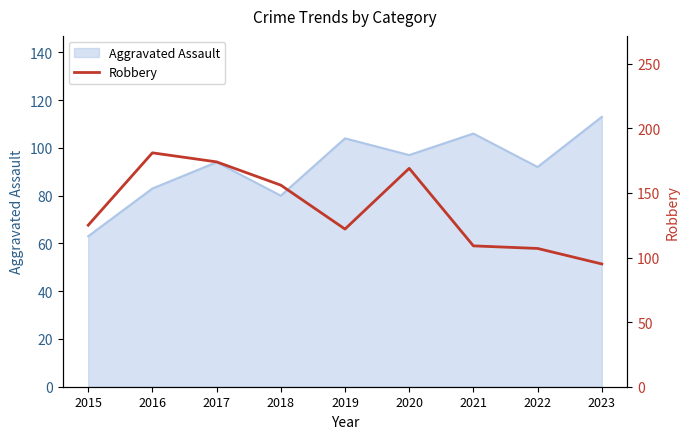

The value of Aggravated Assault at 2016 is 83. True or false?

True